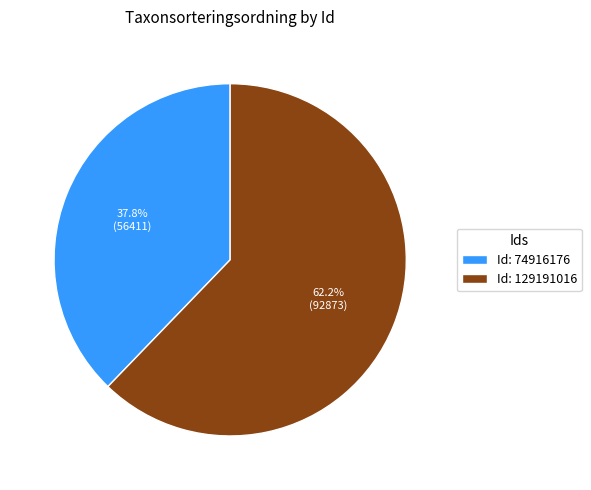

To the nearest percent, what is the difference between the largest and smallest slice percentages?

24%